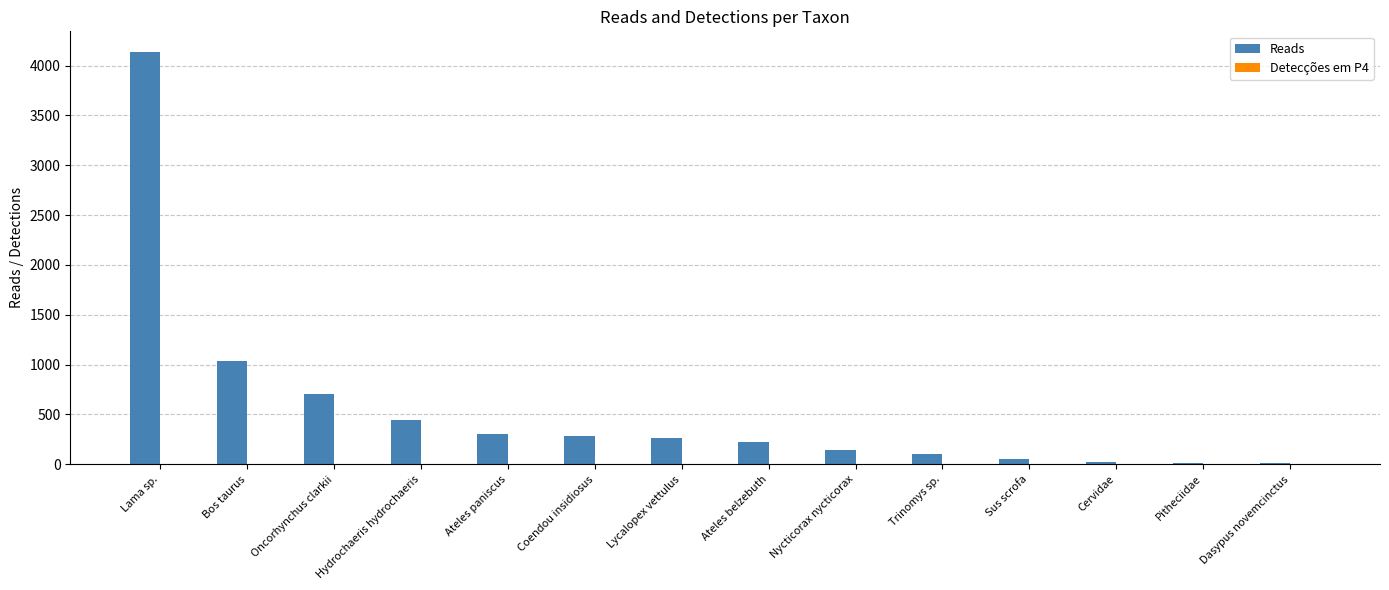

What is the greatest value displayed?

4136